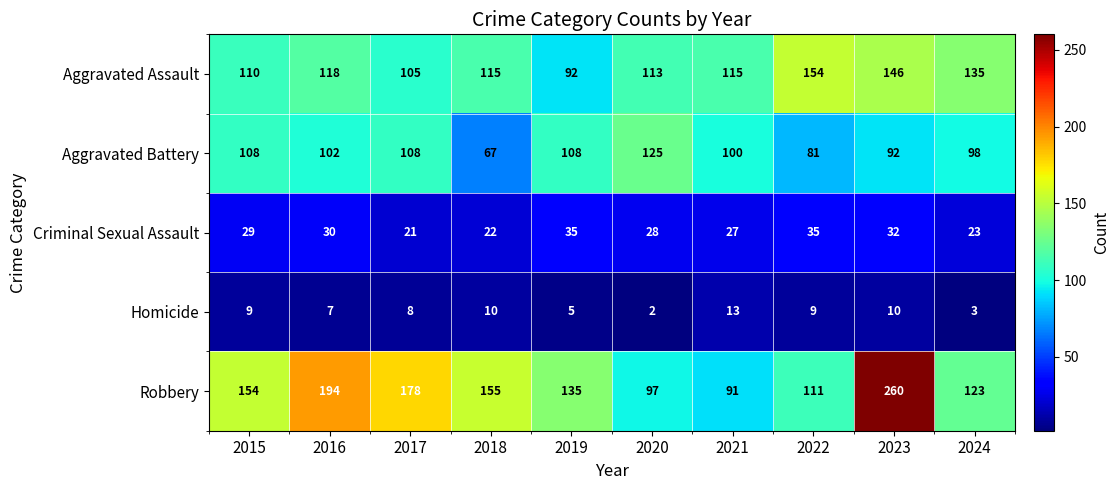

How many data points does each series have?

10